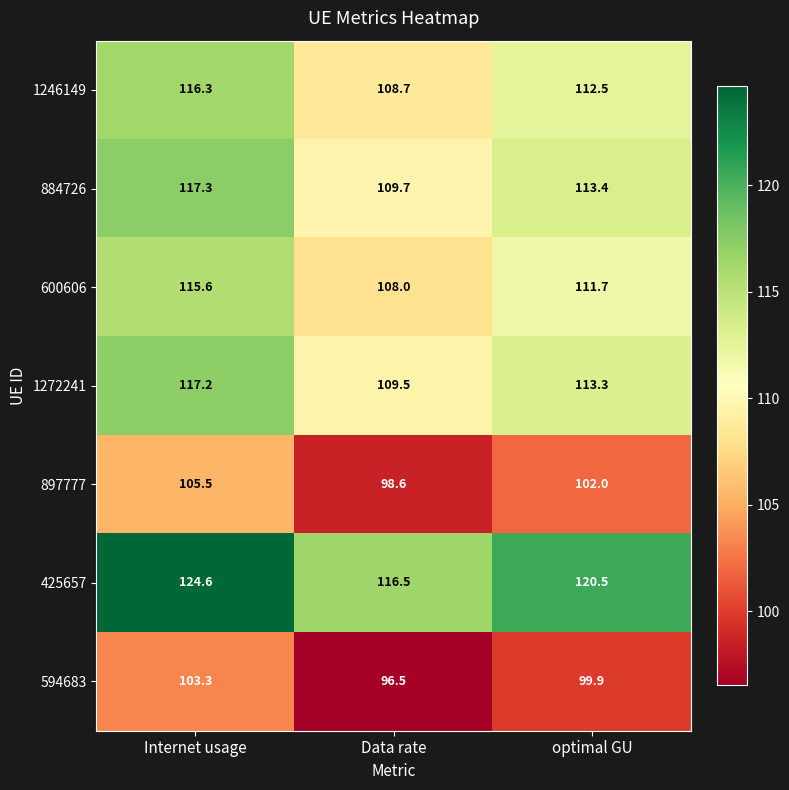

Where does the 897777 series first go above 102?

Internet usage